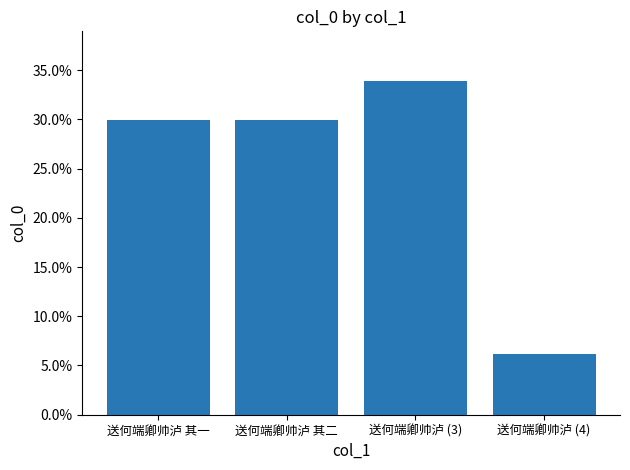

List the labels in order of value, largest first.

送何端卿帅泸 (3), 送何端卿帅泸 其二, 送何端卿帅泸 其一, 送何端卿帅泸 (4)